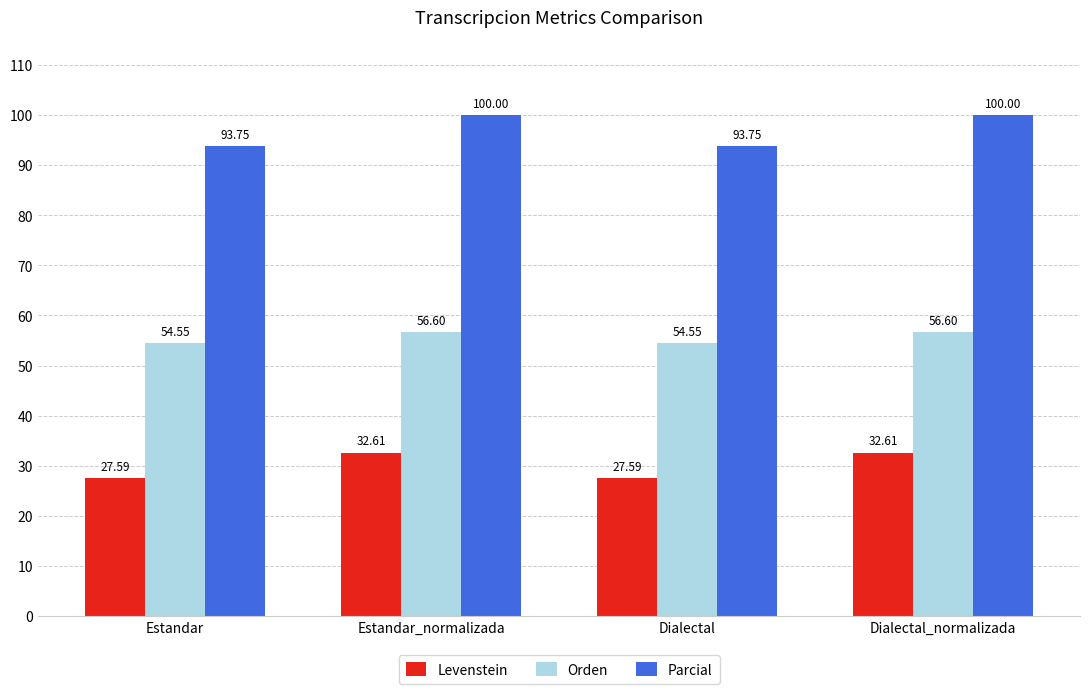

Does the chart contain stacked bars?

No